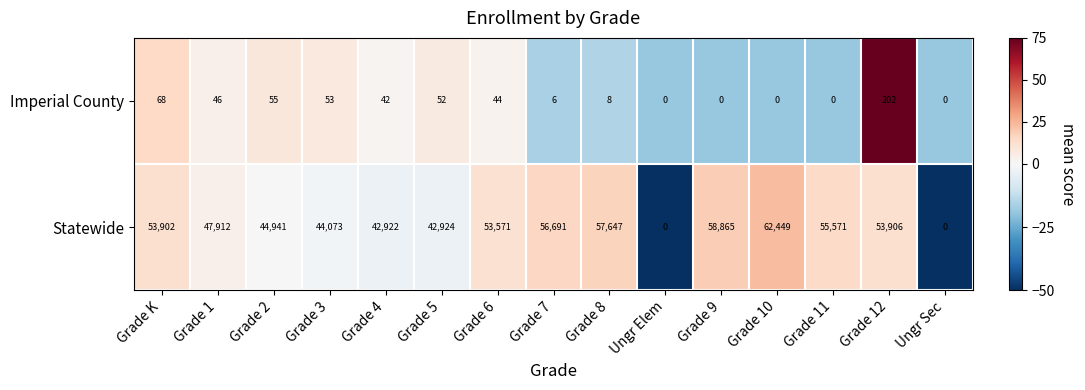

Reading left to right, transcribe all the data shown in this chart.

Imperial County: Grade K=68	Grade 1=46	Grade 2=55	Grade 3=53	Grade 4=42	Grade 5=52	Grade 6=44	Grade 7=6	Grade 8=8	Ungr Elem=0	Grade 9=0	Grade 10=0	Grade 11=0	Grade 12=202	Ungr Sec=0
Statewide: Grade K=53902	Grade 1=47912	Grade 2=44941	Grade 3=44073	Grade 4=42922	Grade 5=42924	Grade 6=53571	Grade 7=56691	Grade 8=57647	Ungr Elem=0	Grade 9=58865	Grade 10=62449	Grade 11=55571	Grade 12=53906	Ungr Sec=0